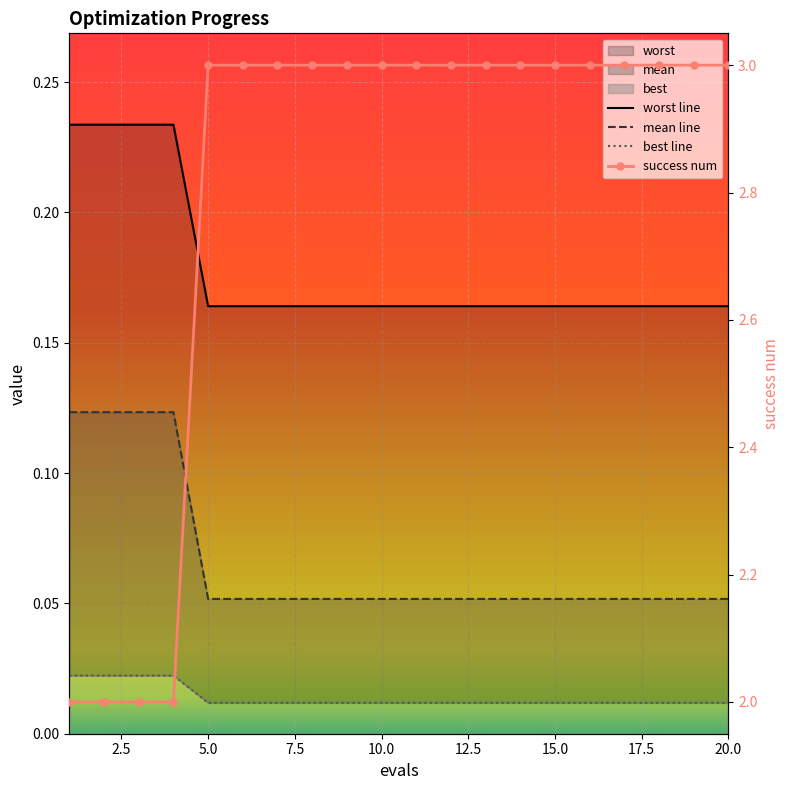

True or false: best line has more than 2 interior local peaks.

False